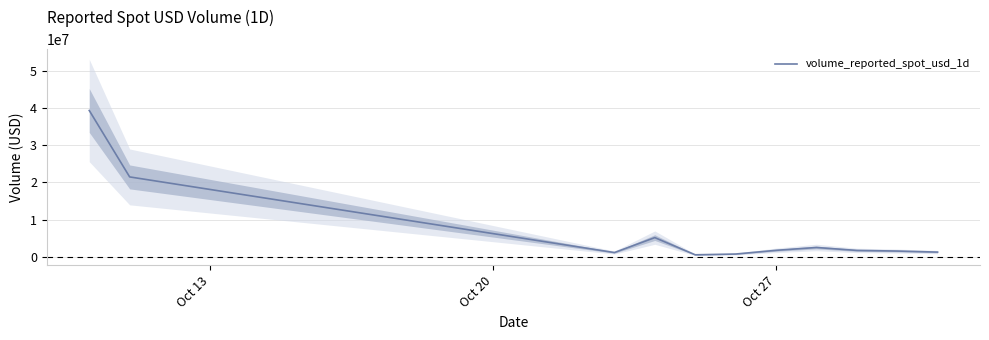

What is the highest value of the volume_reported_spot_usd_1d series?

39367907.5